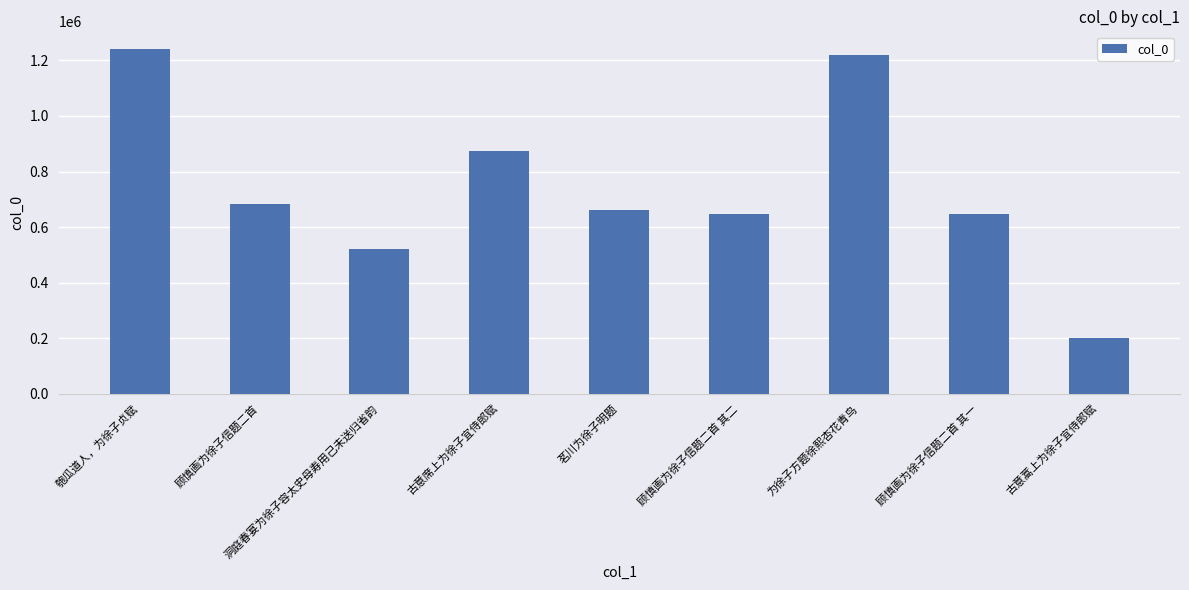

Count the number of categories in the chart.

9